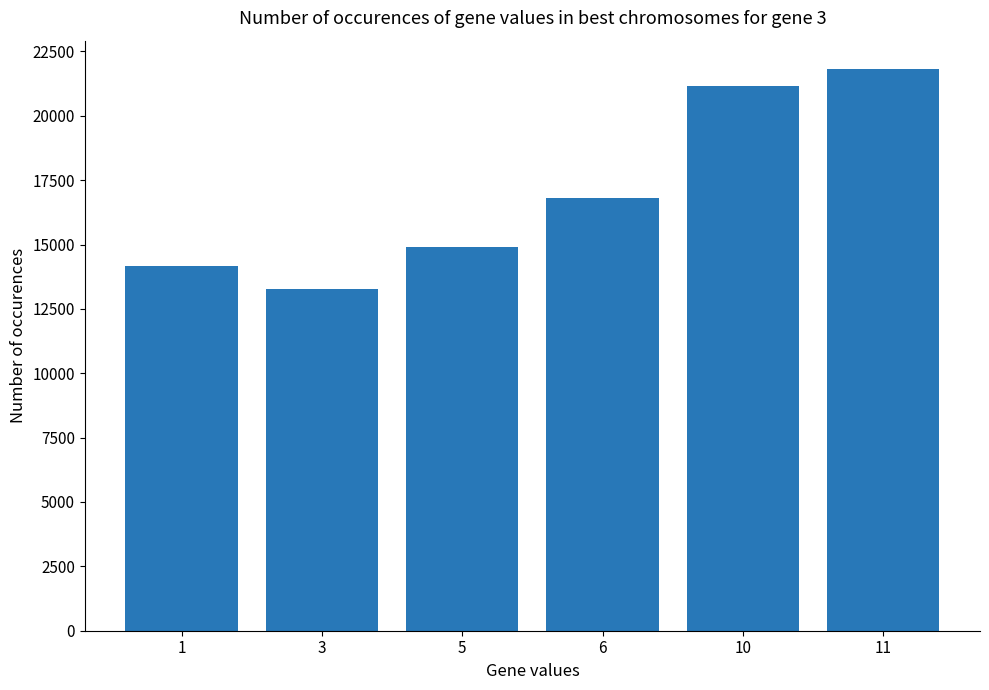

What is the approximate value at 11?

21827.7